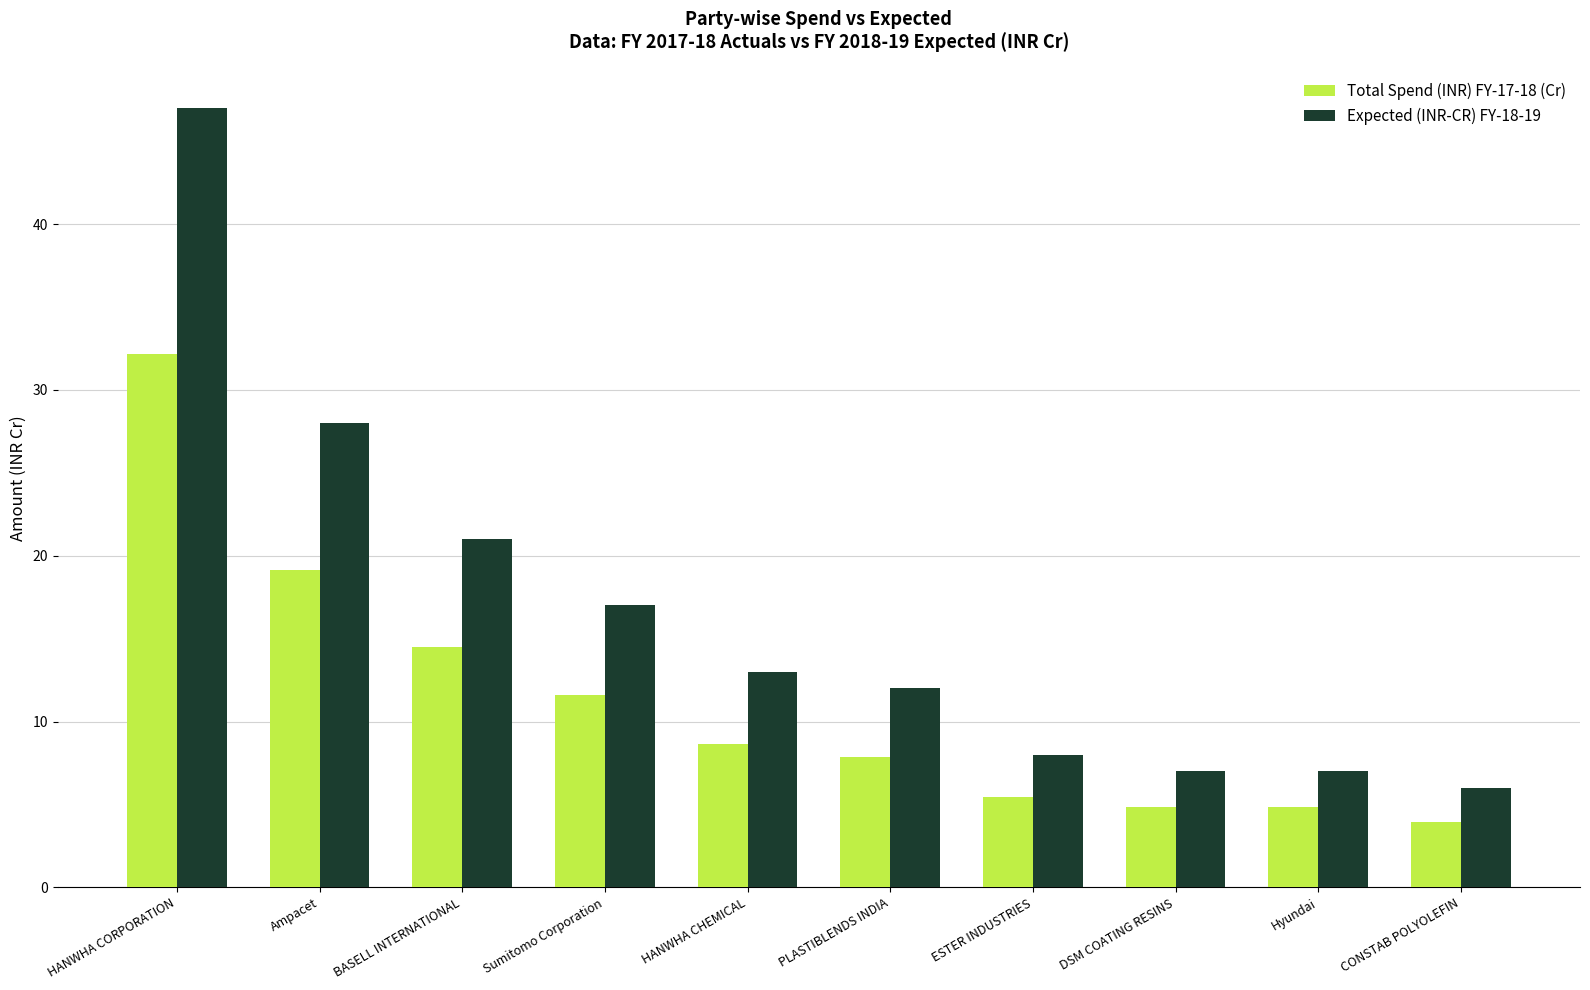

What position from the right is HANWHA CHEMICAL?

6